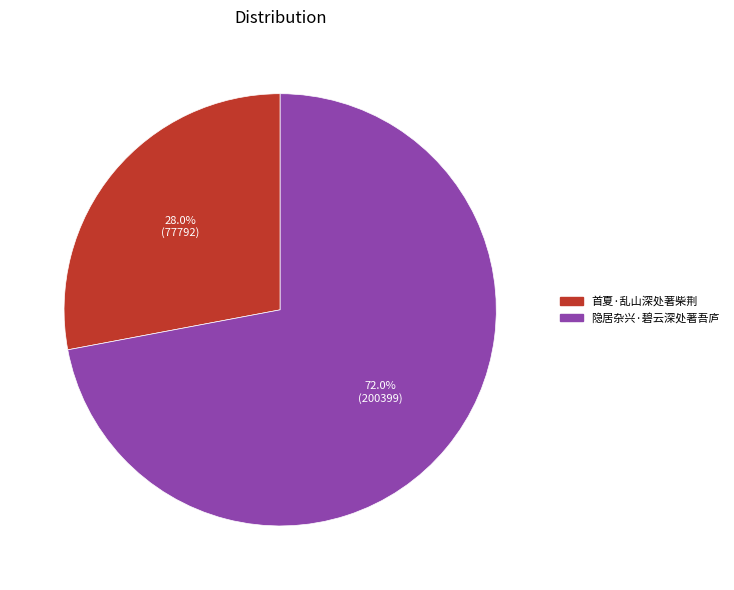

To the nearest percent, what is the difference between the 隐居杂兴·碧云深处著吾庐 and 首夏·乱山深处著柴荆 slice percentages?

44%